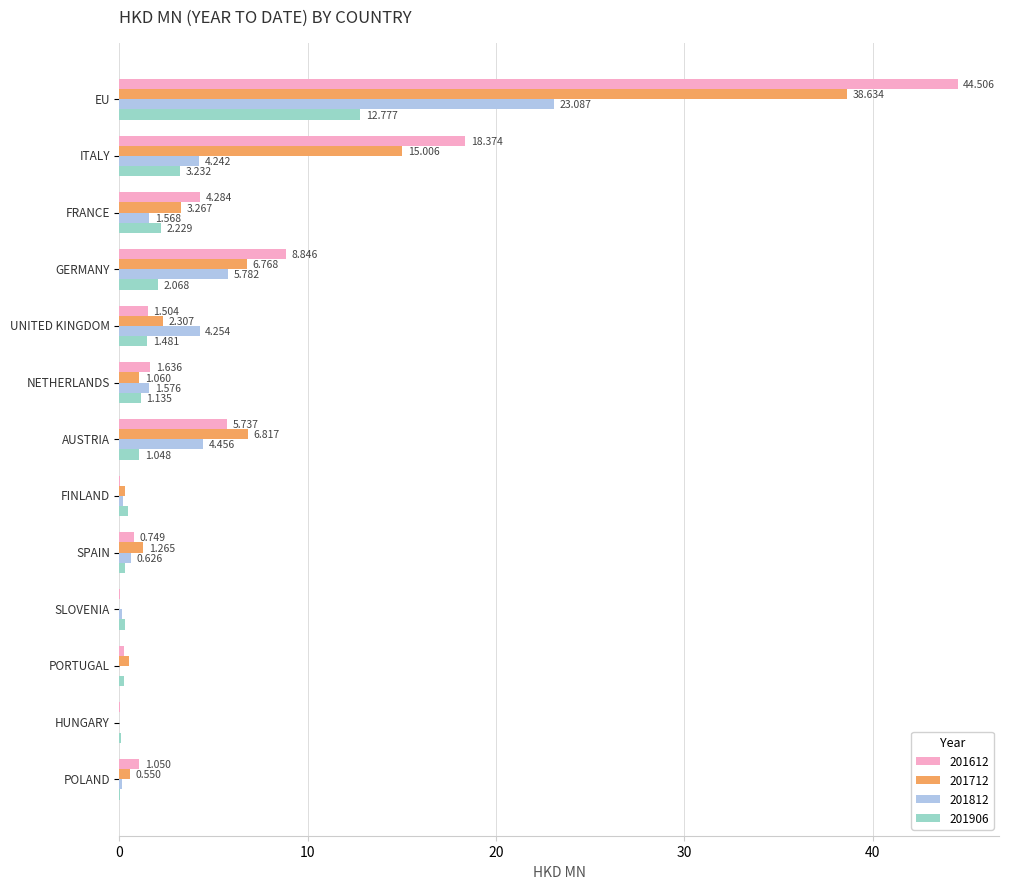

At which label does 201906 reach its minimum?

POLAND